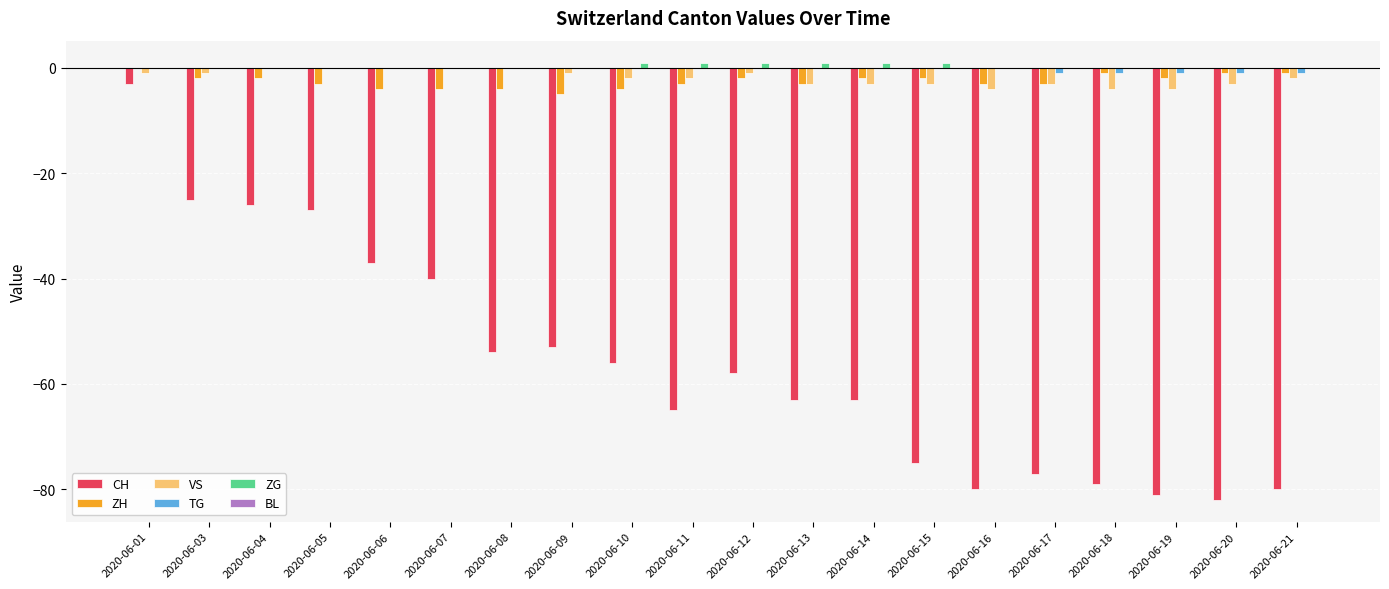

Is the value of CH at 2020-06-05 greater than the value of ZG at 2020-06-06?

No